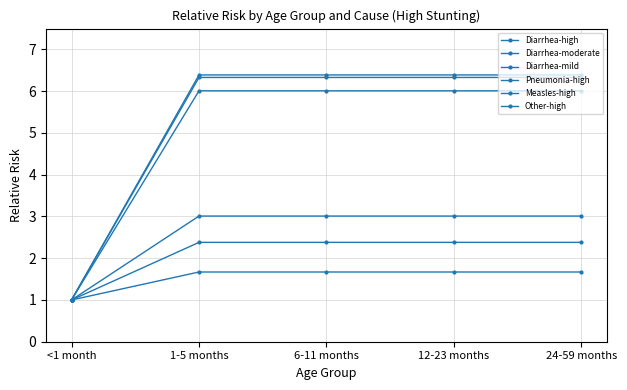

True or false: Diarrhea-mild and Measles-high cross at least once.

False